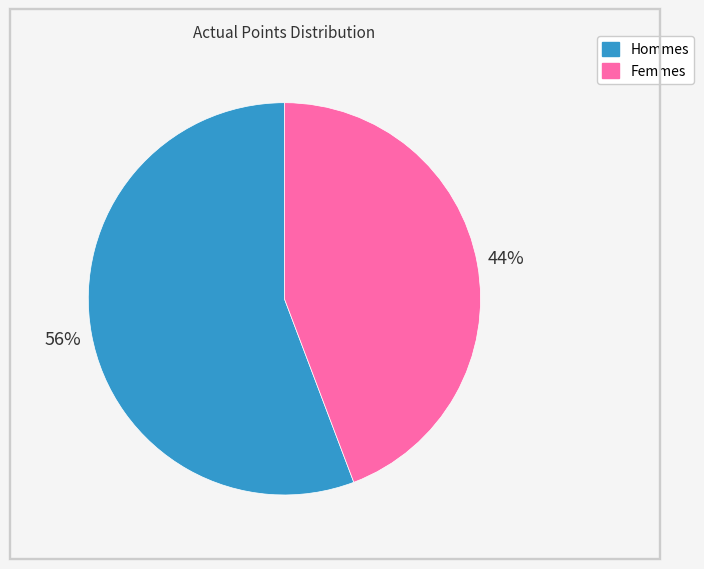

To the nearest percent, what is the average slice percentage?

50%